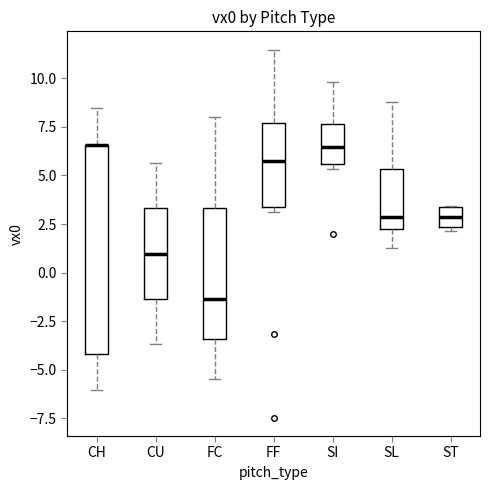

Reading left to right, transcribe this box plot: for each box, give where its median line is, the range the box spans, and where its two whiskers end, as read against the y-axis. The values are not printed on the chart, so give them approximately, as read against the axis.

CH: median 6.5 (drawn on the box's upper edge), box -4.0 to 6.5, whiskers -6.0 to 8.5
CU: median 1.0, box -1.5 to 3.5, whiskers -3.5 to 5.5
FC: median -1.5, box -3.5 to 3.5, whiskers -5.5 to 8.0
FF: median 6.0, box 3.5 to 7.5, whiskers 3.0 to 11.5
SI: median 6.5, box 5.5 to 7.5, whiskers 5.5 (just below the box's lower edge) to 10.0
SL: median 3.0, box 2.5 to 5.5, whiskers 1.5 to 9.0
ST: median 3.0, box 2.5 to 3.5, whiskers 2.0 to 3.5